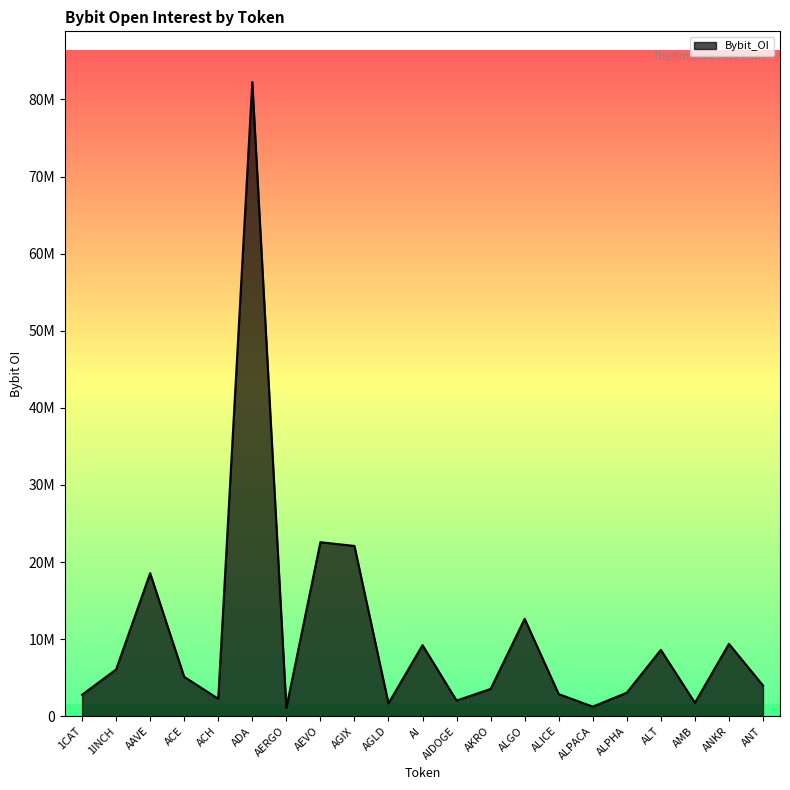

The value at AAVE is 18544626. True or false?

True